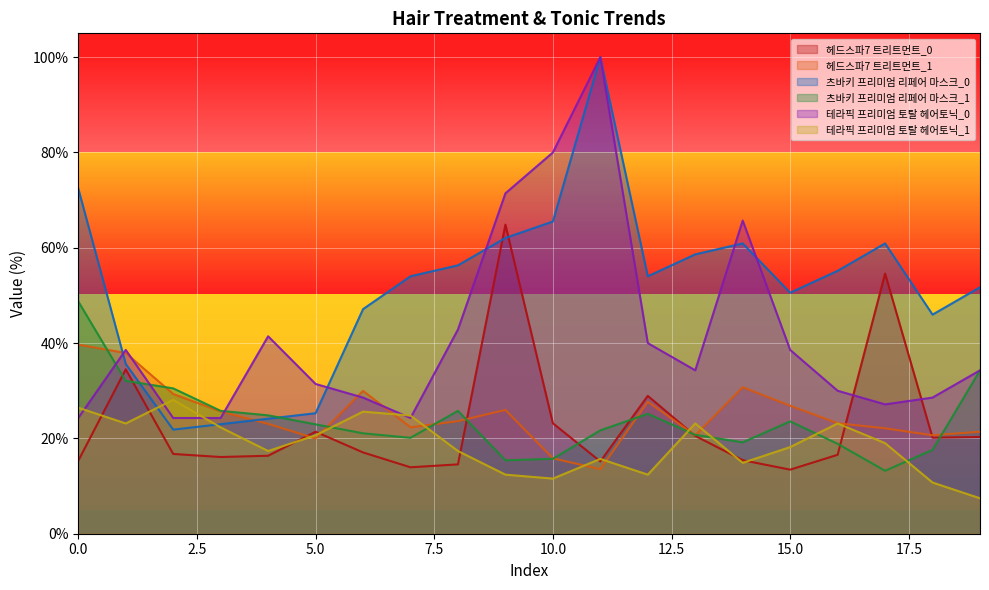

At which label does 츠바키 프리미엄 리페어 마스크_0 reach its minimum?

2